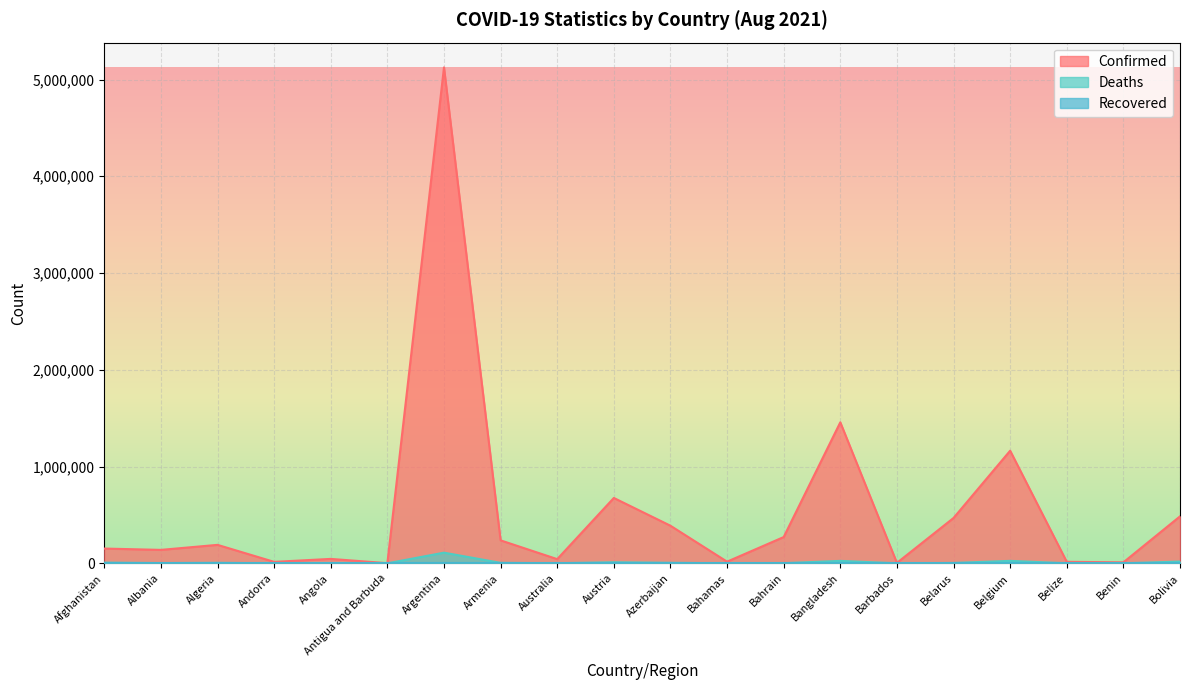

True or false: Confirmed has more than 0 interior local peaks.

True